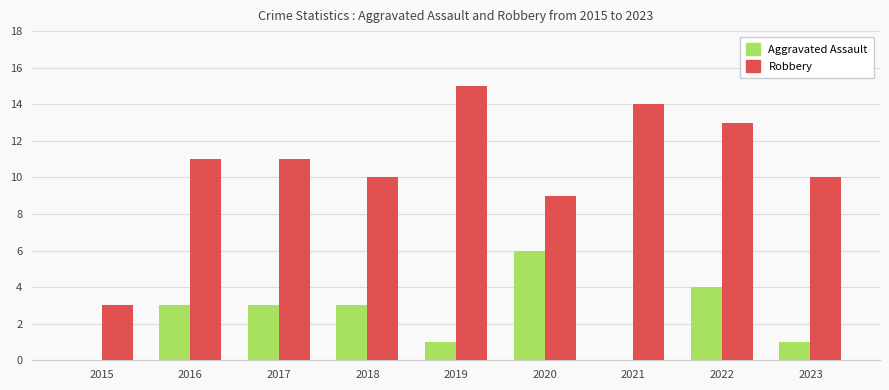

Count the number of data series in this chart.

2